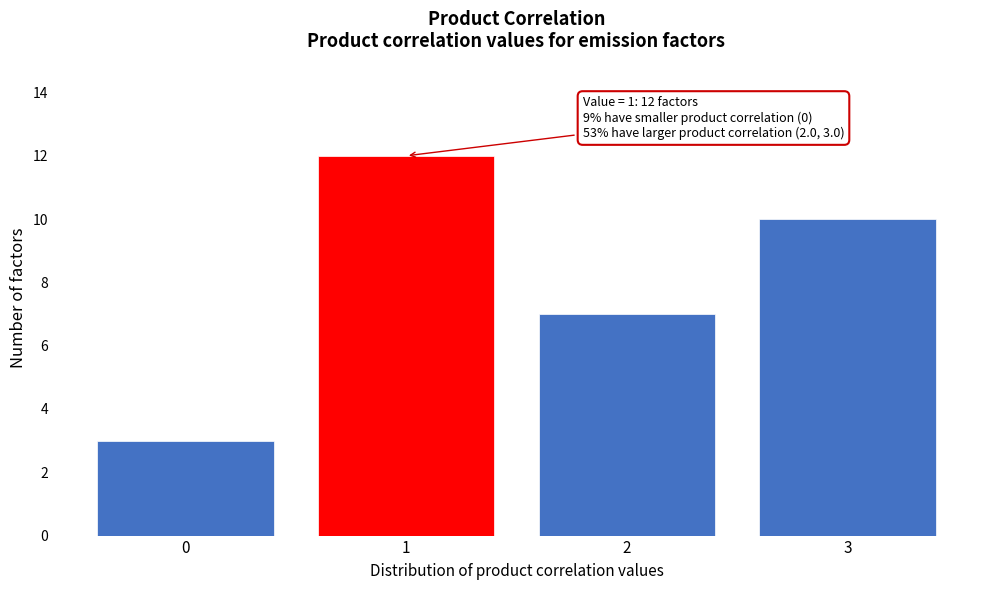

Over which range of the x-axis is the bar tallest?

0.5 to 1.5